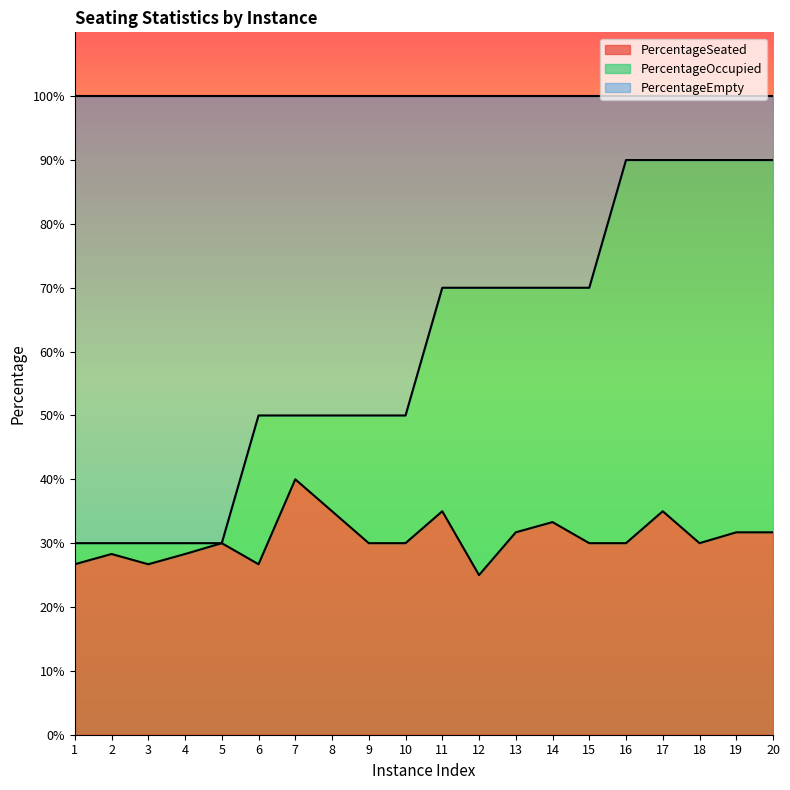

What are all the series names shown in the legend?

PercentageSeated, PercentageOccupied, PercentageEmpty